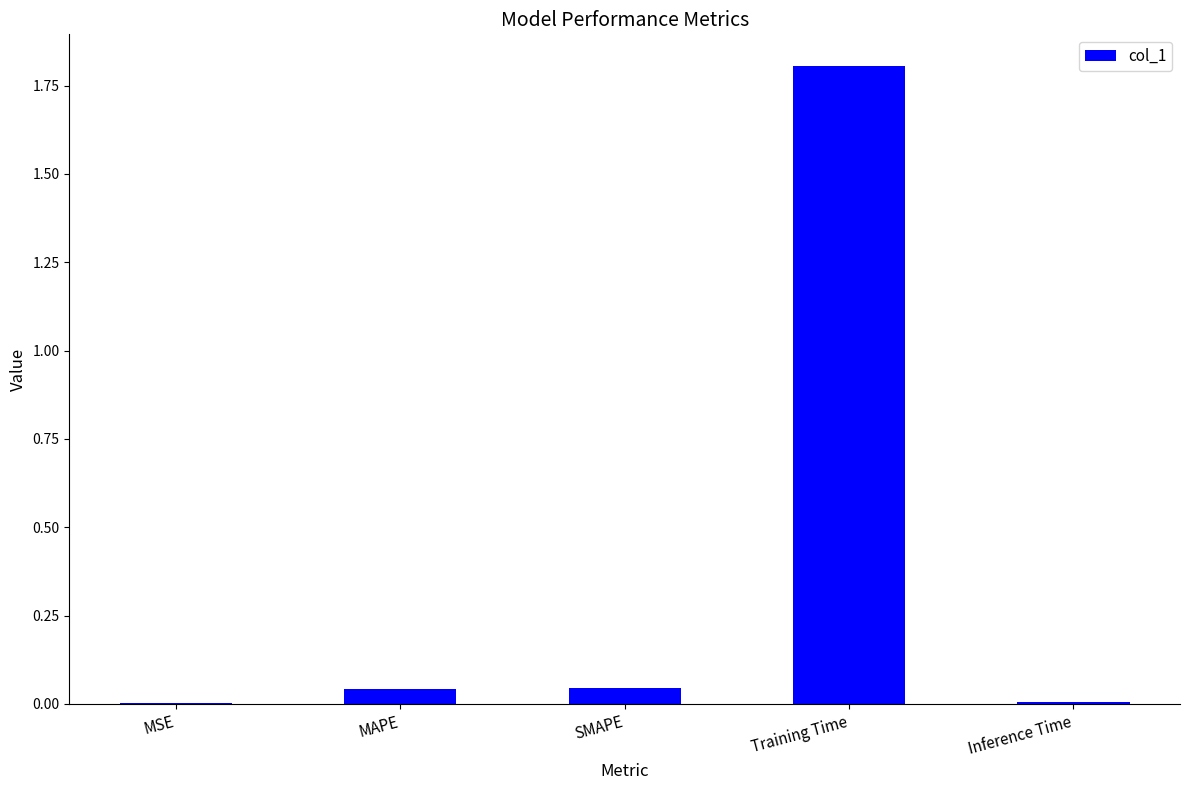

Is it true that the value at Training Time is 2.7?

False